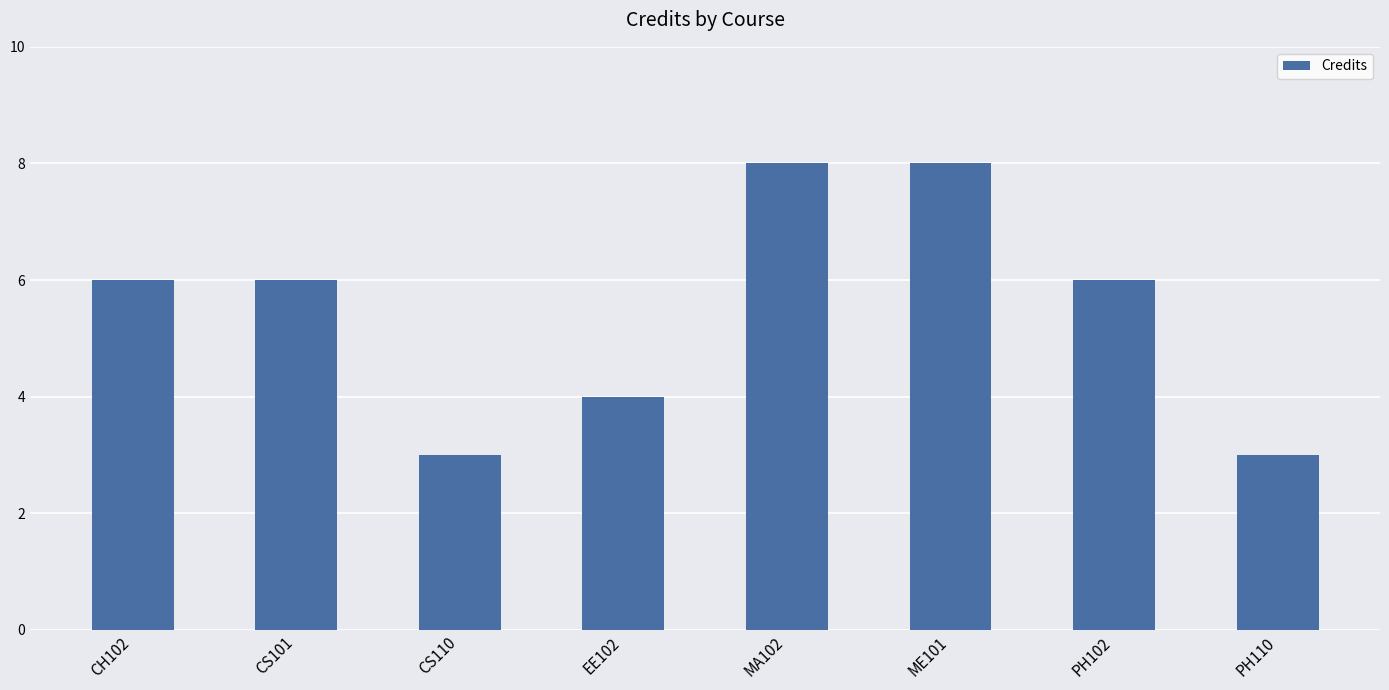

What is the sum of the values at EE102 and MA102?

12